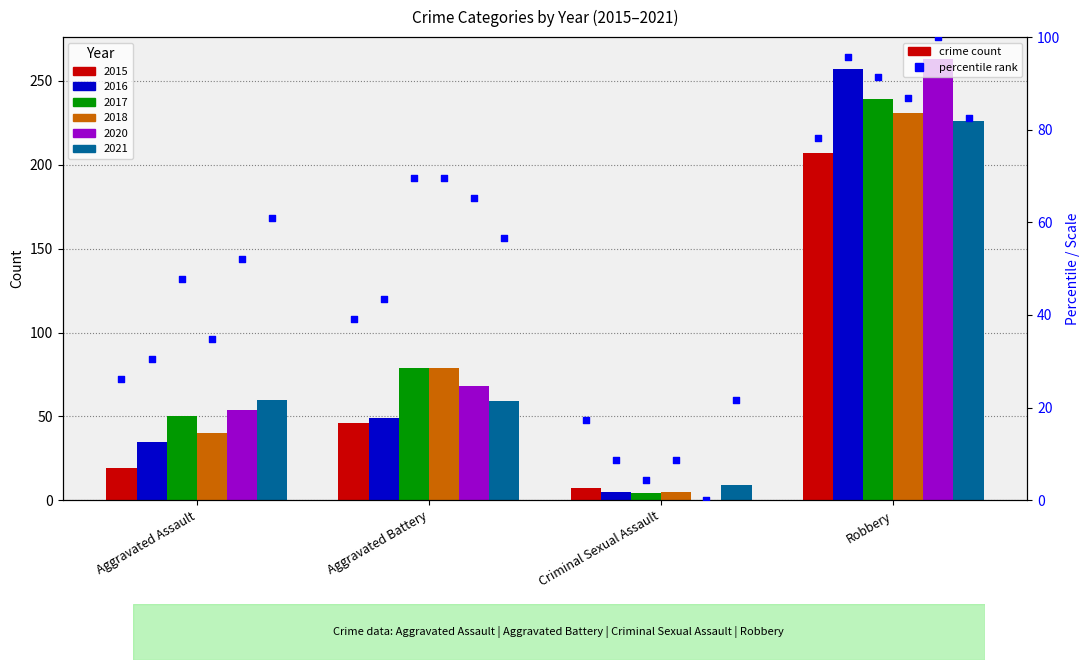

What is the change in value from Aggravated Assault to Robbery?

+52.2